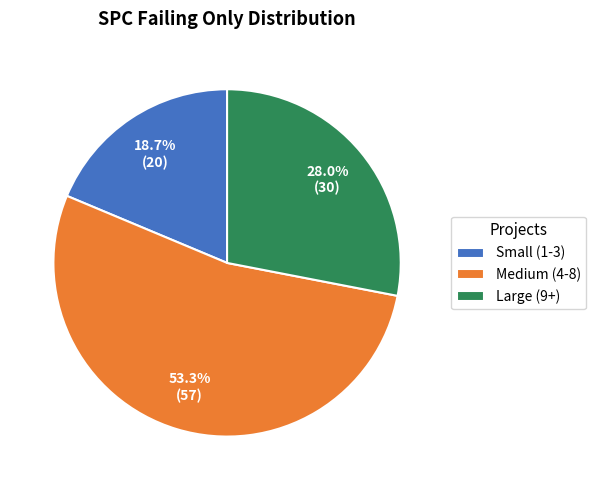

Which category has the biggest portion of the pie?

Medium (4-8)